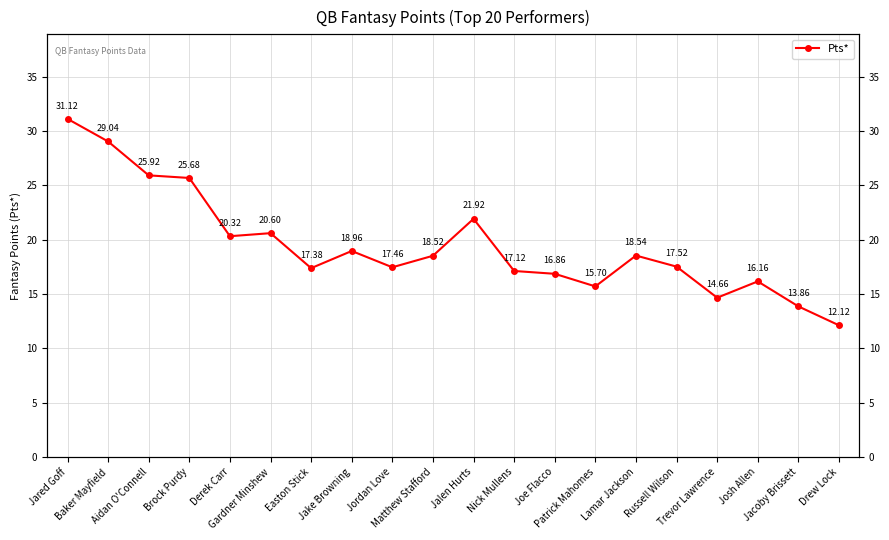

What is the sum of the values at Jacoby Brissett and Russell Wilson?

31.4